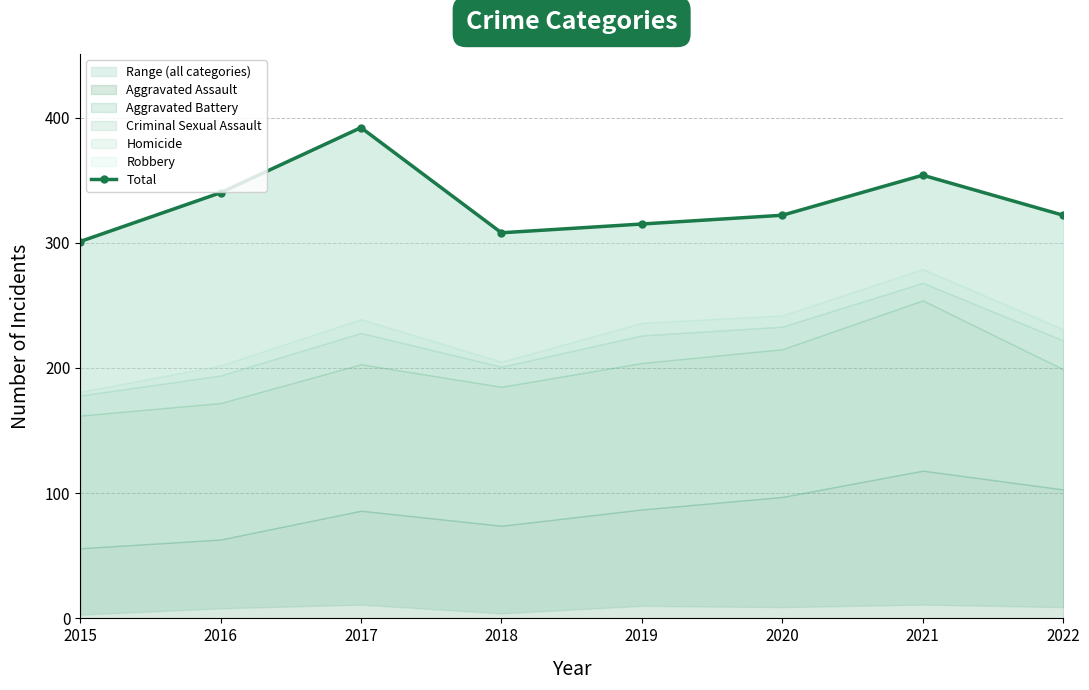

List the labels in order of value, largest first.

2017, 2021, 2016, 2020, 2022, 2019, 2018, 2015